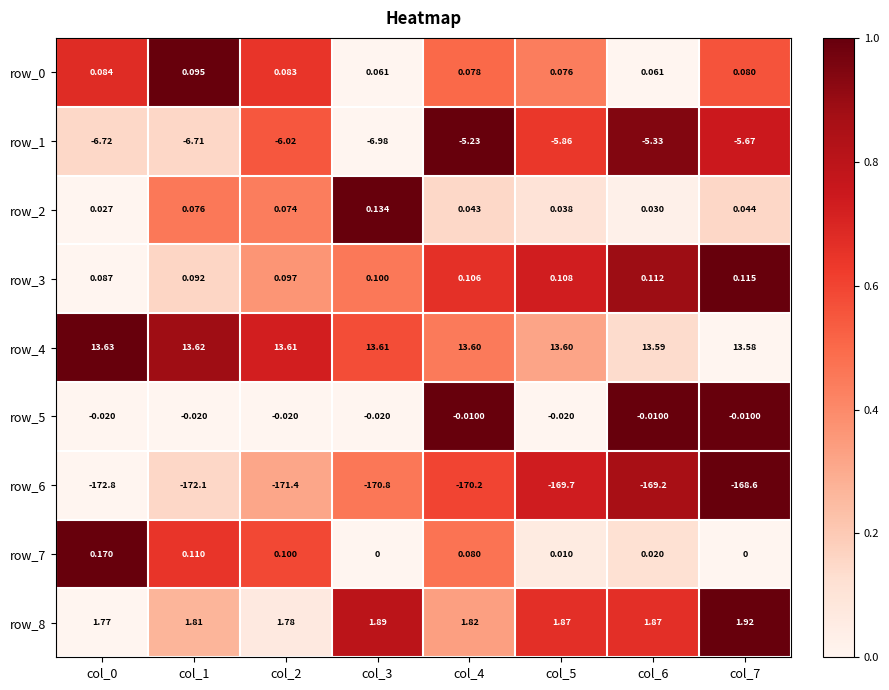

Count the number of data series in this chart.

9